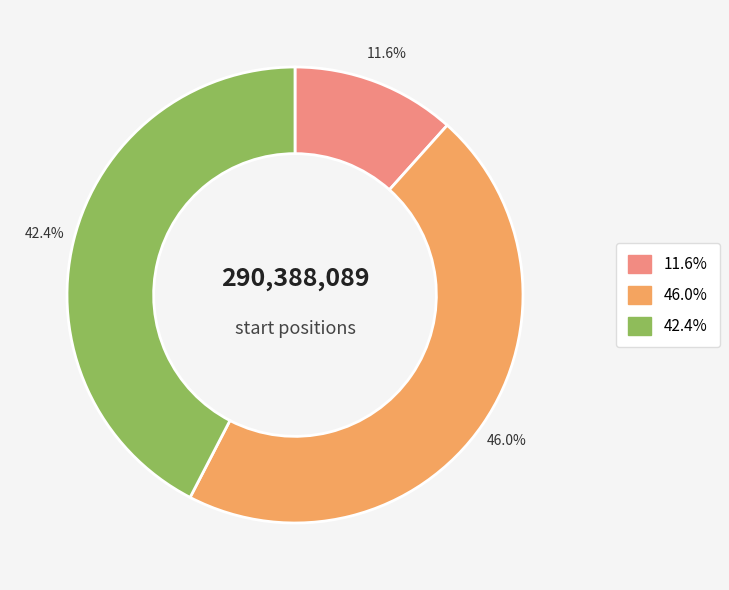

Is there a majority slice in this chart?

No